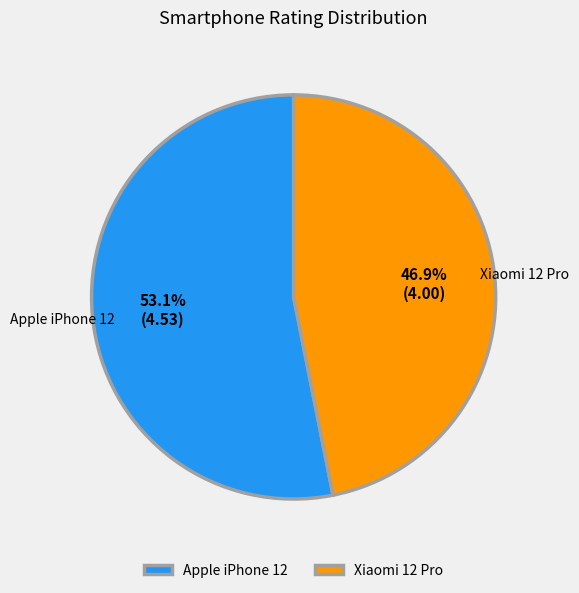

Is it true that Apple iPhone 12 is 41% of the pie?

False